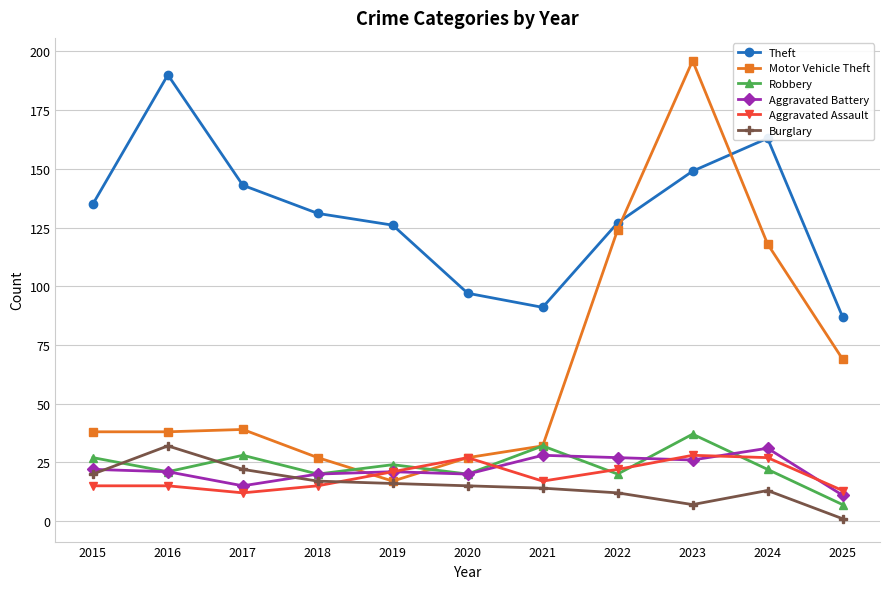

What is the spread (max minus min) of values at 2021?

77